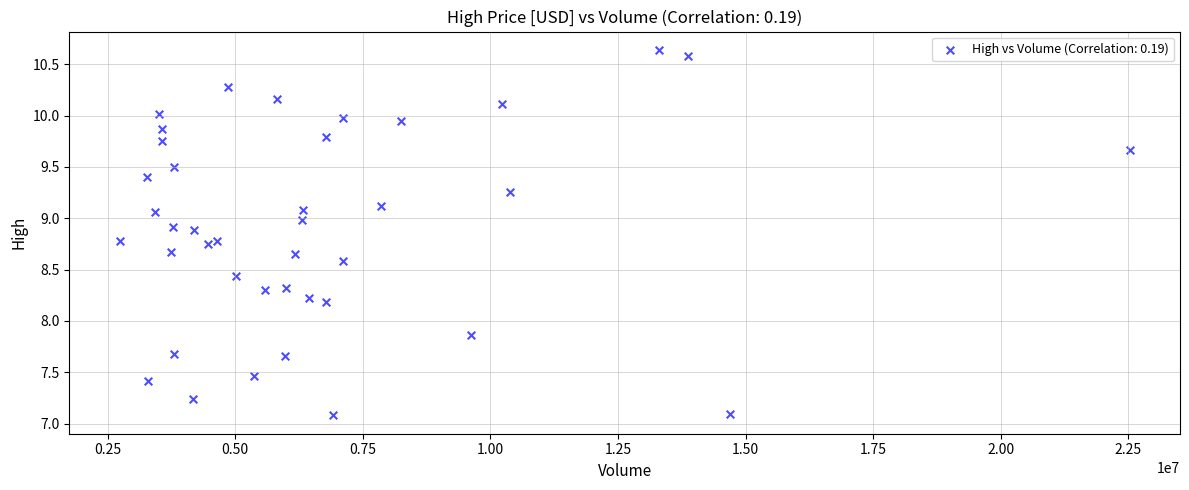

What Y value in the scatter plot is closest to 8?

7.9